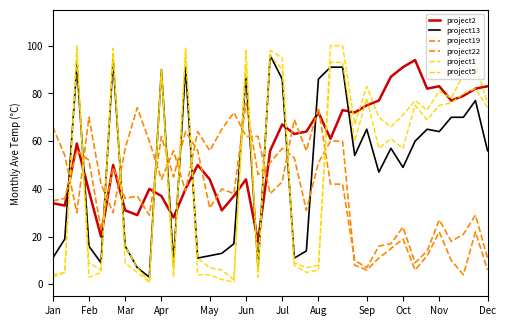

Reading left to right, list all the values displayed in this chart.

project2: 34	33	59	39	20	50	31	29	40	37	28	40	50	44	31	37	44	18	56	67	63	64	72	61	73	72	75	77	87	91	94	82	83	77	79	82	83
project13: 11	19	92	16	9	94	16	7	3	90	9	91	11	12	13	17	88	7	96	86	11	14	86	91	91	54	65	47	57	49	60	65	64	70	70	77	56
project19: 35	36	56	52	23	49	36	37	29	62	45	64	56	32	40	38	76	46	51	57	53	31	51	60	60	8	6	11	15	19	6	12	22	10	4	22	6
project22: 66	54	30	70	42	30	57	74	60	44	56	39	64	56	65	72	62	62	38	43	69	56	74	42	42	10	7	16	17	24	9	14	27	18	21	29	11
project1: 3	5	100	3	5	99	9	5	1	90	3	99	4	4	2	1	98	3	98	95	8	5	6	100	100	67	83	70	66	71	77	73	81	78	88	92	76
project5: 4	5	96	9	6	96	16	7	1	90	6	98	11	7	6	2	92	7	96	90	9	7	8	93	93	60	78	57	61	57	75	69	75	76	80	82	74